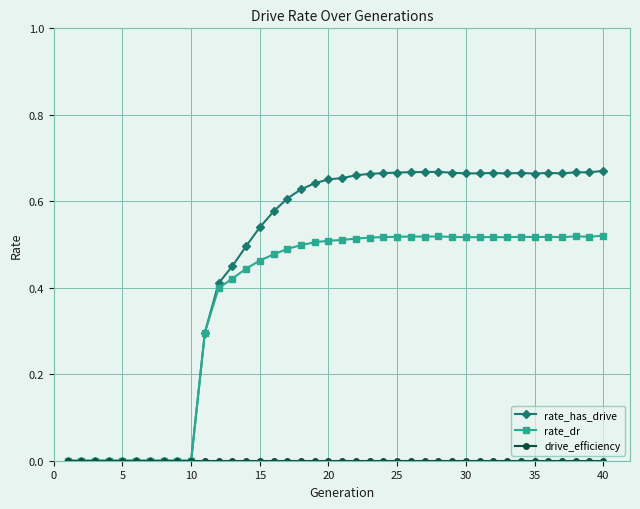

Which series has the largest total across all categories?

rate_has_drive